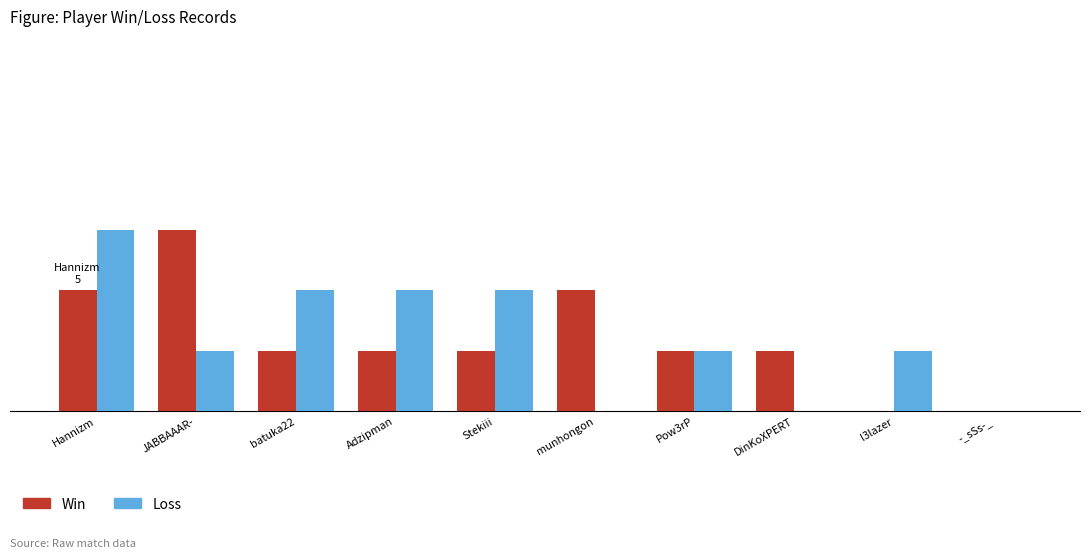

What is the value of the Win bar at the 7th from the left?

1